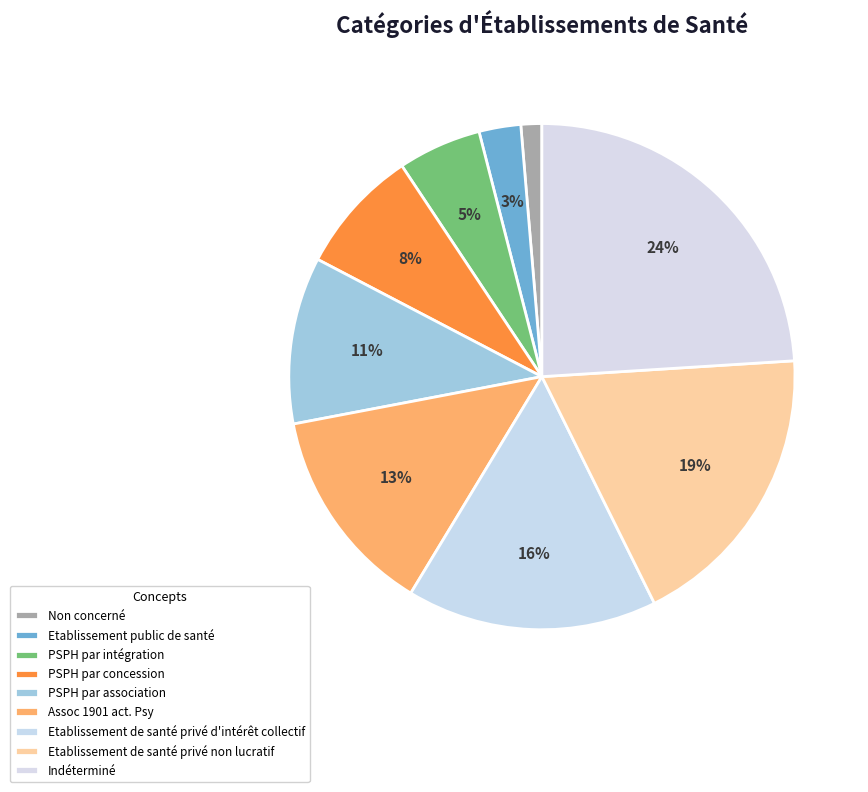

What is the ratio of the value at Assoc 1901 act. Psy to the value at PSPH par concession?

1.7